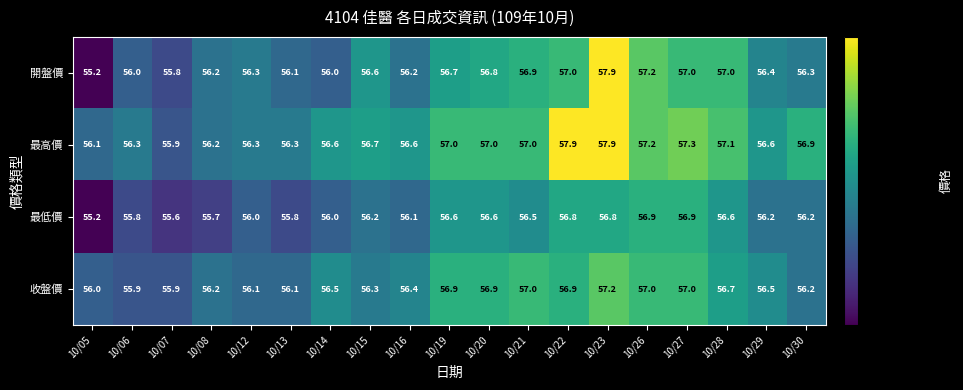

Between 10/08 and 10/27, which series saw the biggest shift?

最低價